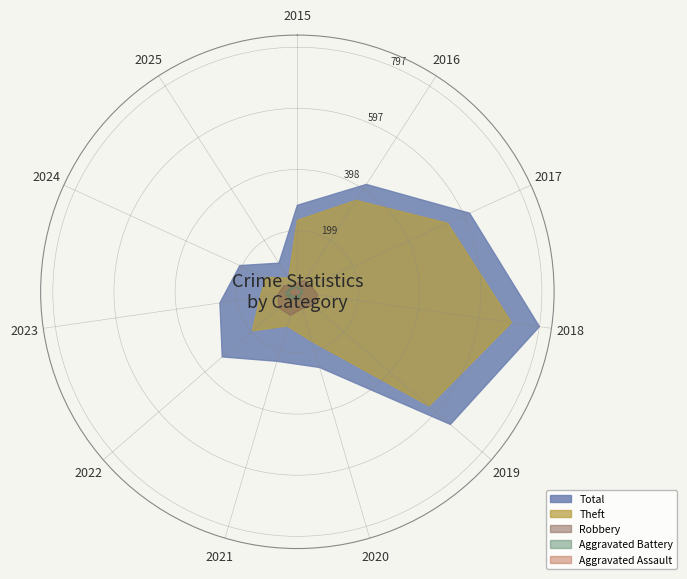

Reading left to right, transcribe all the data shown in this chart.

Aggravated Assault: 2015=6	2016=3	2017=12	2018=5	2019=8	2020=4	2021=13	2022=14	2023=22	2024=15	2025=11
Aggravated Battery: 2015=13	2016=13	2017=17	2018=18	2019=14	2020=26	2021=23	2022=32	2023=40	2024=26	2025=19
Robbery: 2015=30	2016=44	2017=49	2018=67	2019=69	2020=57	2021=80	2022=80	2023=64	2024=48	2025=25
Theft: 2015=233	2016=354	2017=538	2018=705	2019=568	2020=168	2021=116	2022=194	2023=122	2024=113	2025=53
Total: 2015=282	2016=416	2017=617	2018=797	2019=660	2020=257	2021=236	2022=324	2023=255	2024=206	2025=111